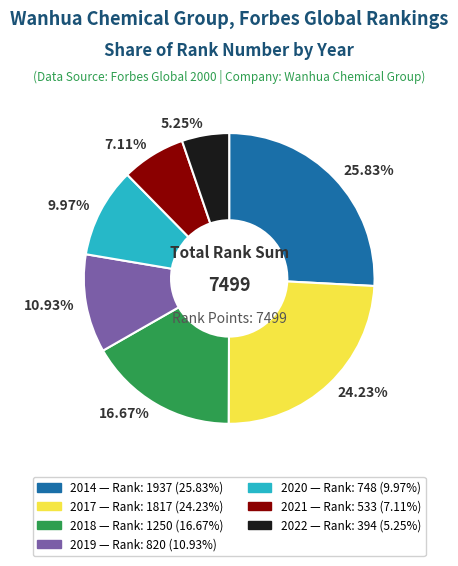

Count the number of slices in the pie.

7